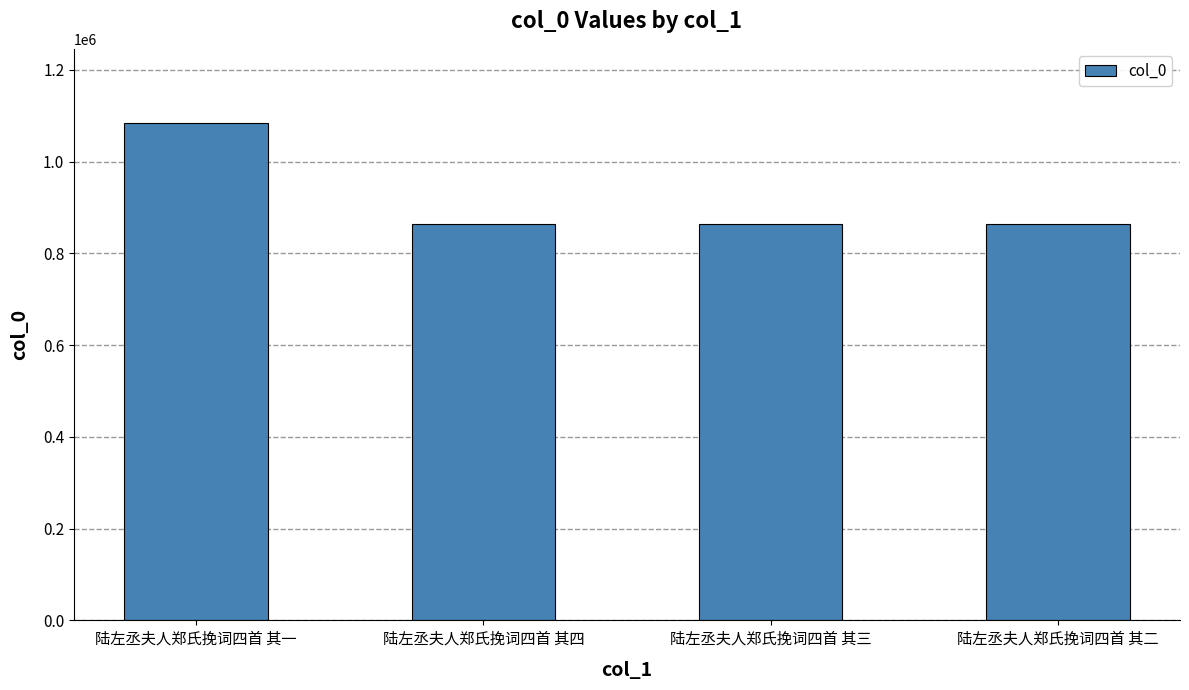

The chart shows a value of 864251 at 陆左丞夫人郑氏挽词四首 其四. True or false?

True